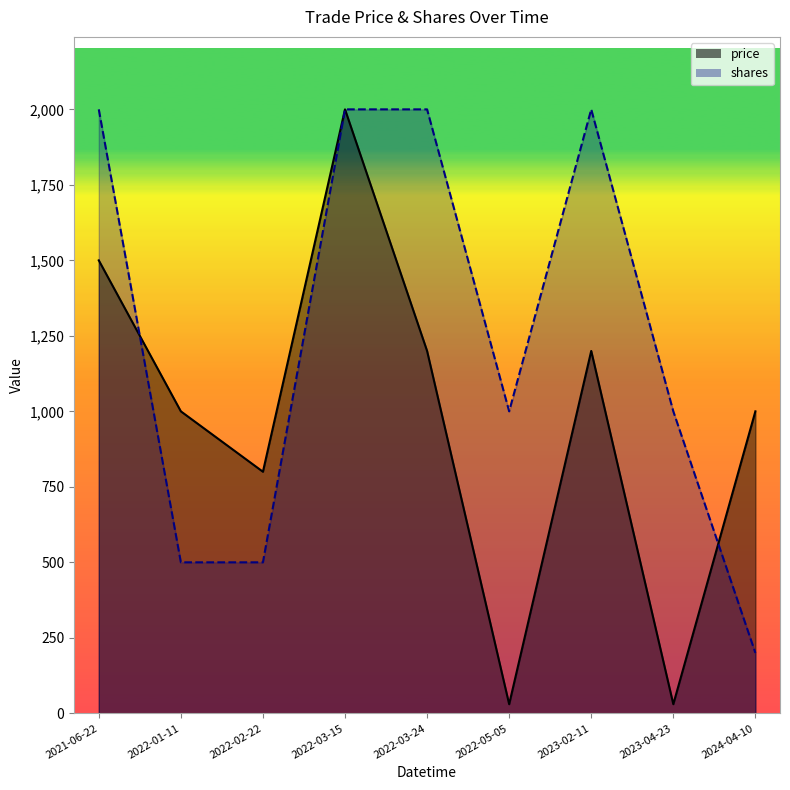

Reading left to right, list all the values displayed in this chart.

price: 2021-06-22=1500.0	2022-01-11=1000.0	2022-02-22=800.0	2022-03-15=2000.0	2022-03-24=1200.0	2022-05-05=30.2	2023-02-11=1200.0	2023-04-23=30.2	2024-04-10=1000.0
shares: 2021-06-22=2000.0	2022-01-11=500.0	2022-02-22=500.0	2022-03-15=2000.0	2022-03-24=2000.0	2022-05-05=1000.0	2023-02-11=2000.0	2023-04-23=1000.0	2024-04-10=200.0